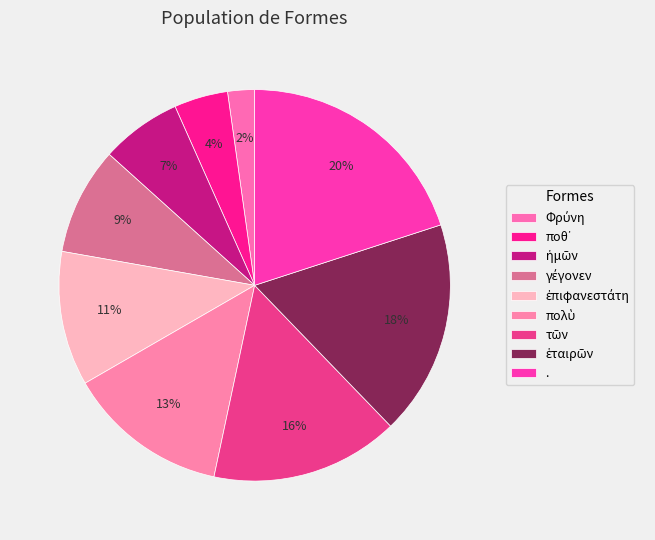

How many slices are in this pie chart?

9